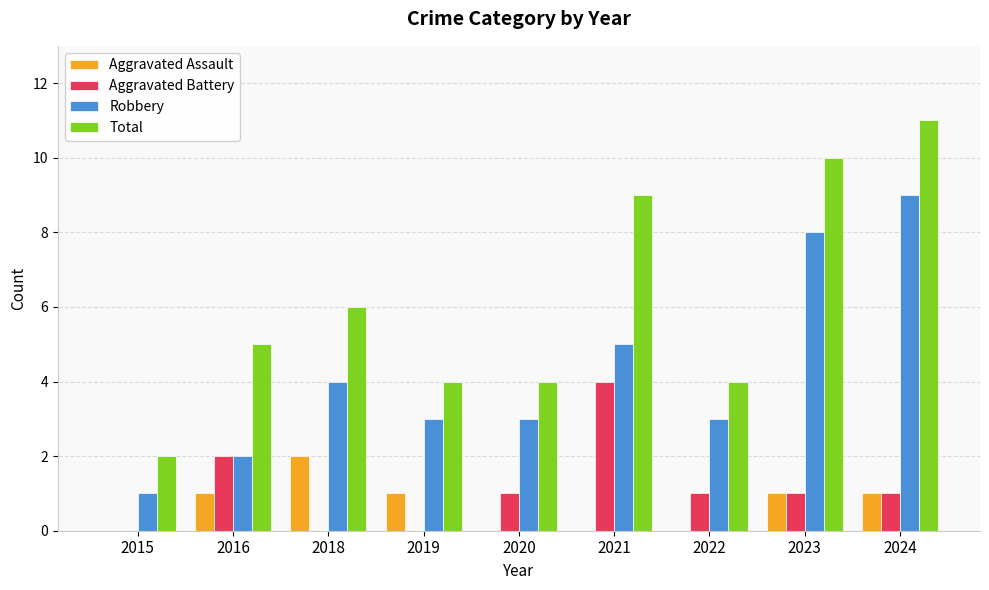

Is it true that Robbery equals 3 at 2016?

False